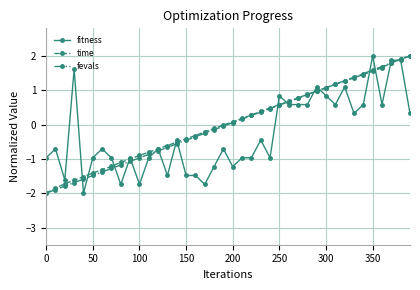

How many series are shown in this chart?

3